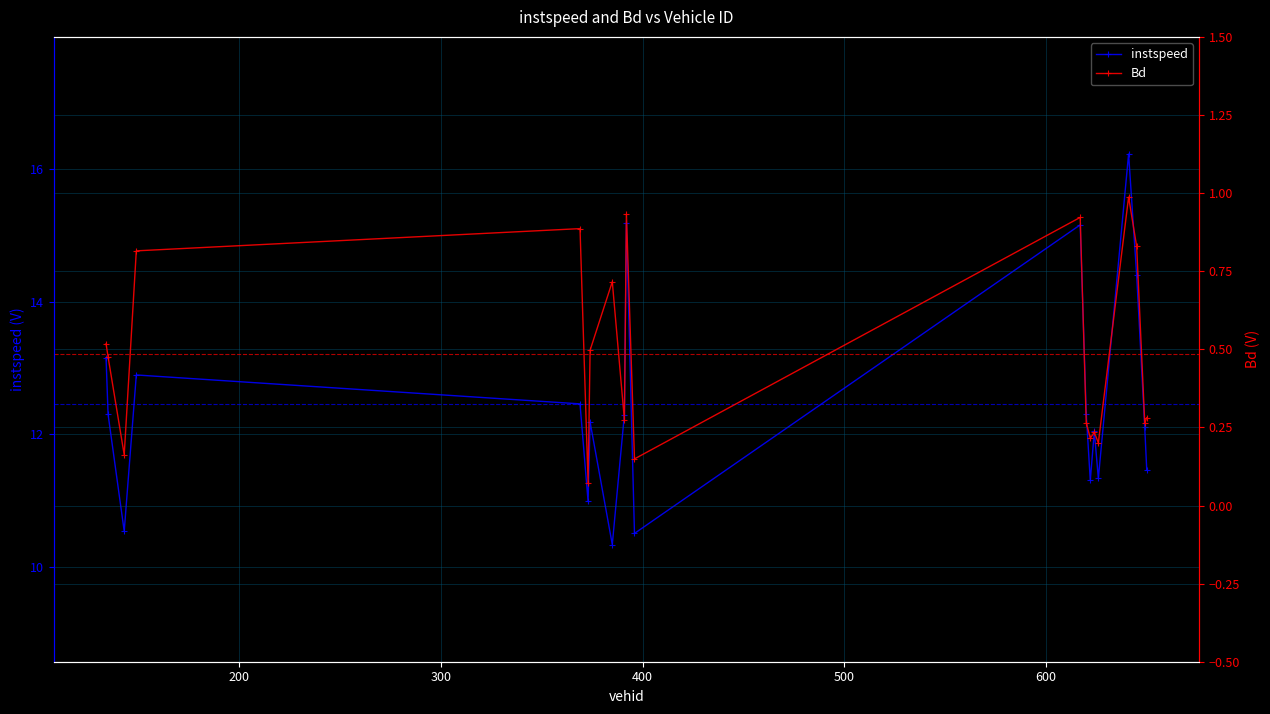

True or false: instspeed and Bd cross at least once.

False